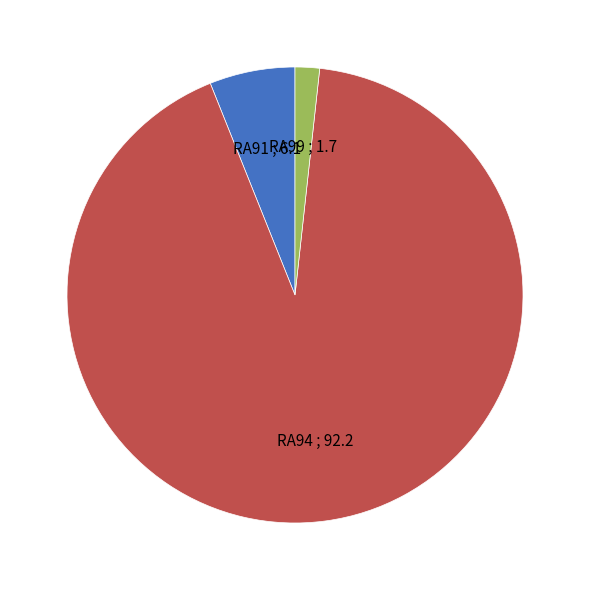

Which category has the biggest portion of the pie?

RA94